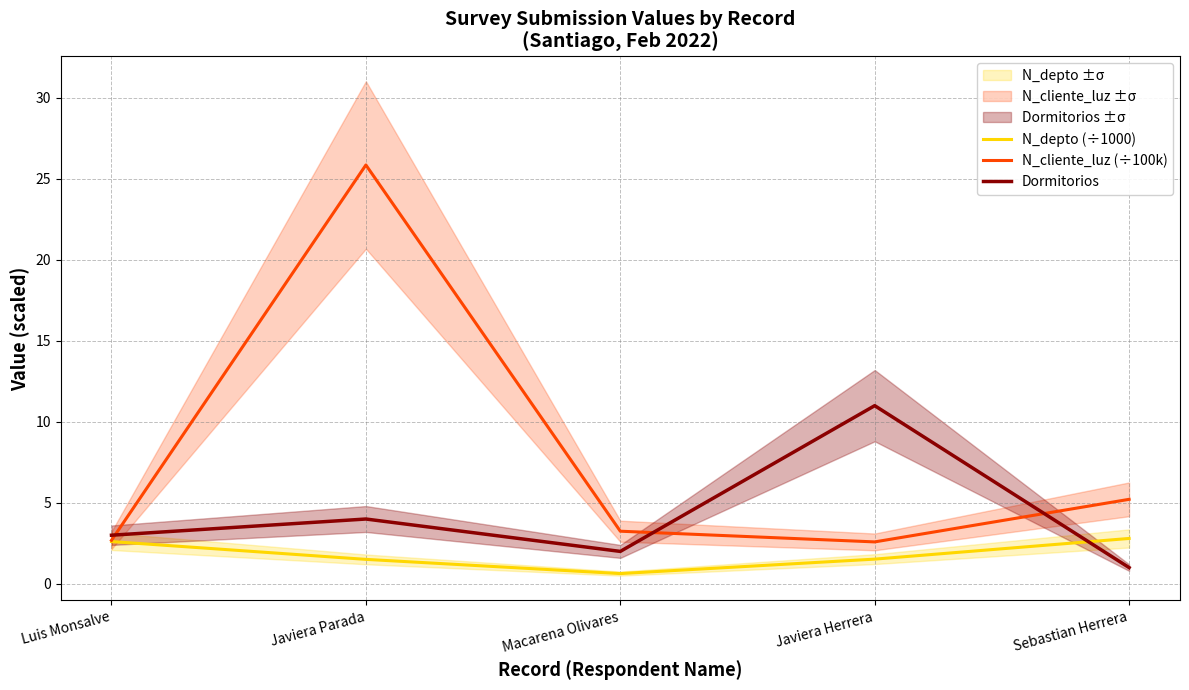

True or false: N_cliente_luz (÷100k) and N_depto (÷1000) intersect in this chart.

False